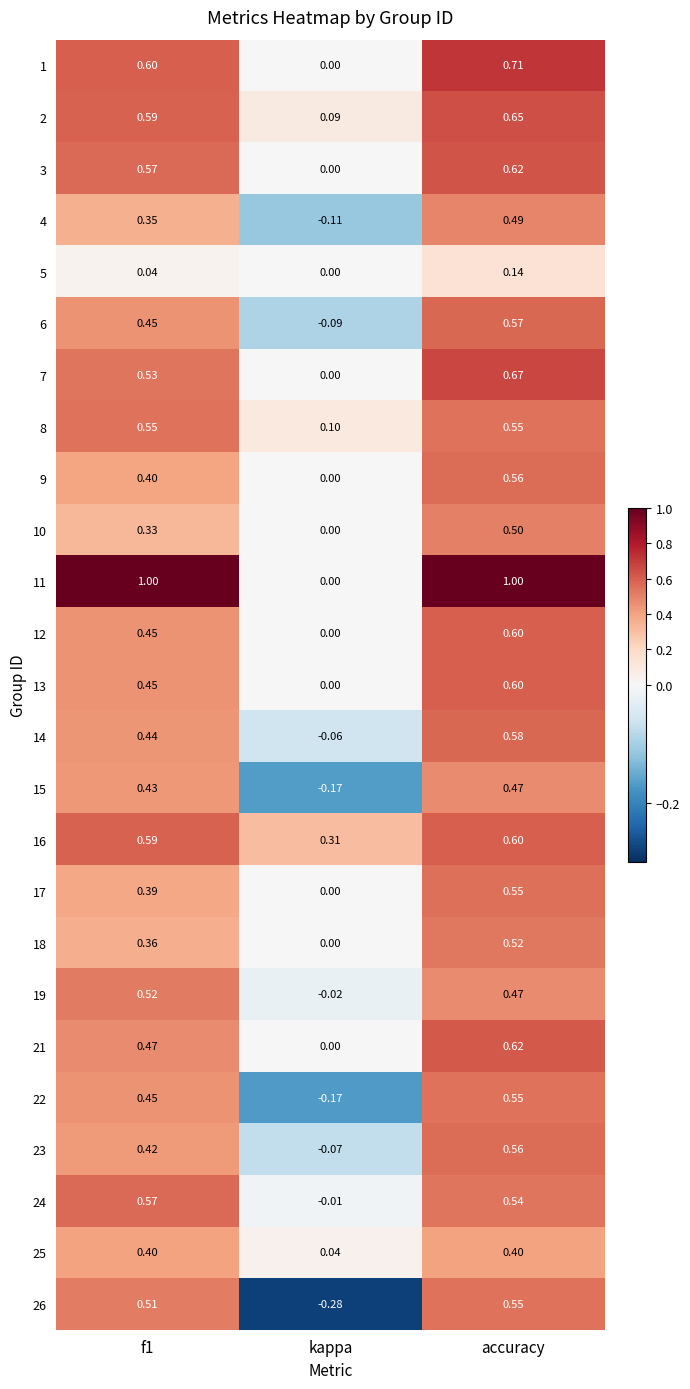

Where is 16 nearest to the value 0?

kappa